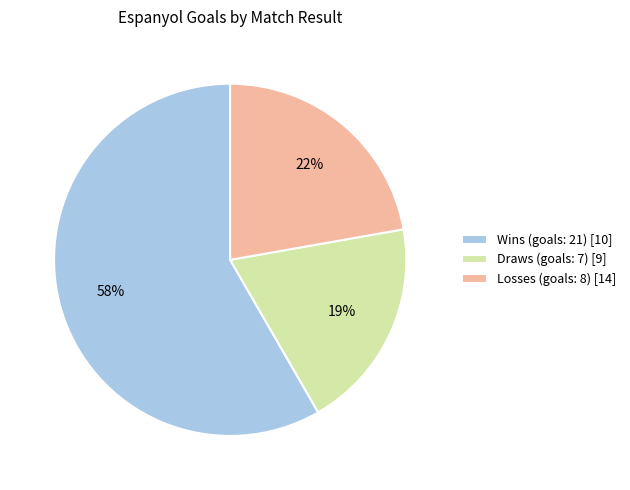

How many slices are in this pie chart?

3